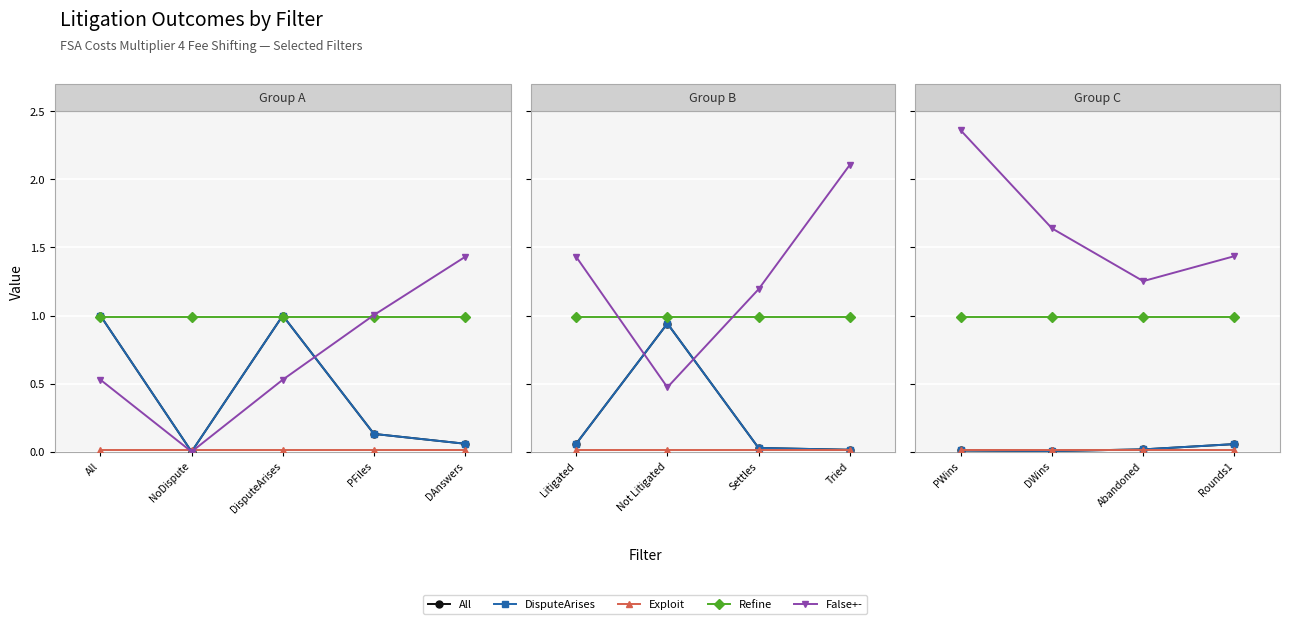

Which series has the largest range (max minus min)?

False+-